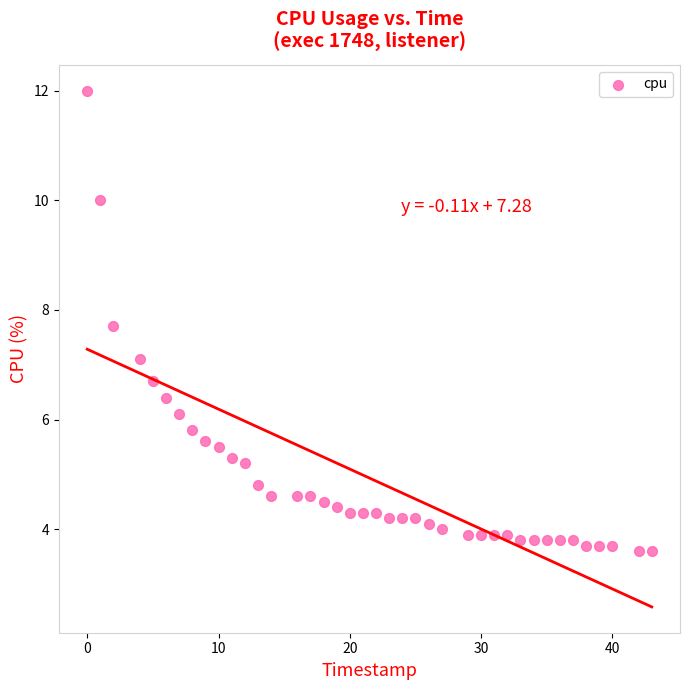

What is the range of Y values (max minus min)?

8.4